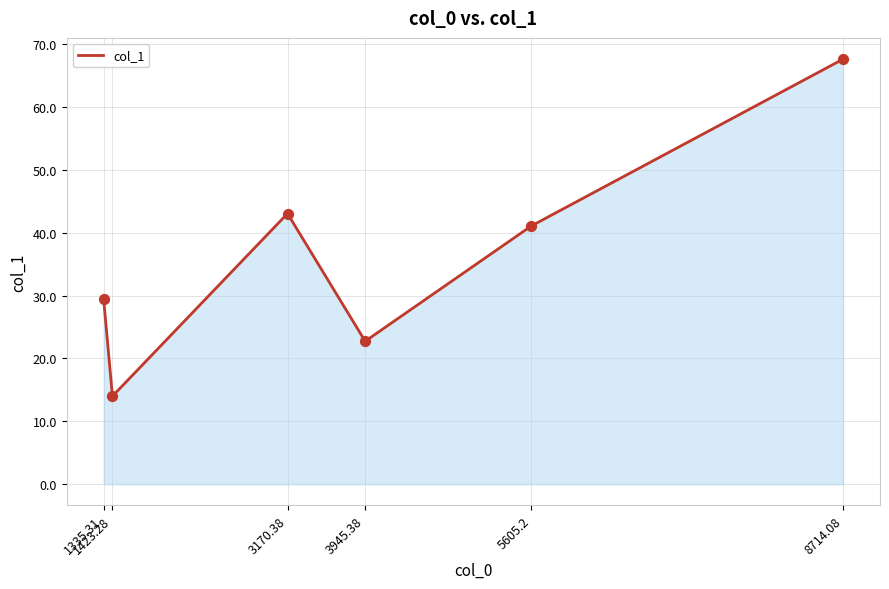

Between 5605.2 and 3945.38, which is larger?

5605.2